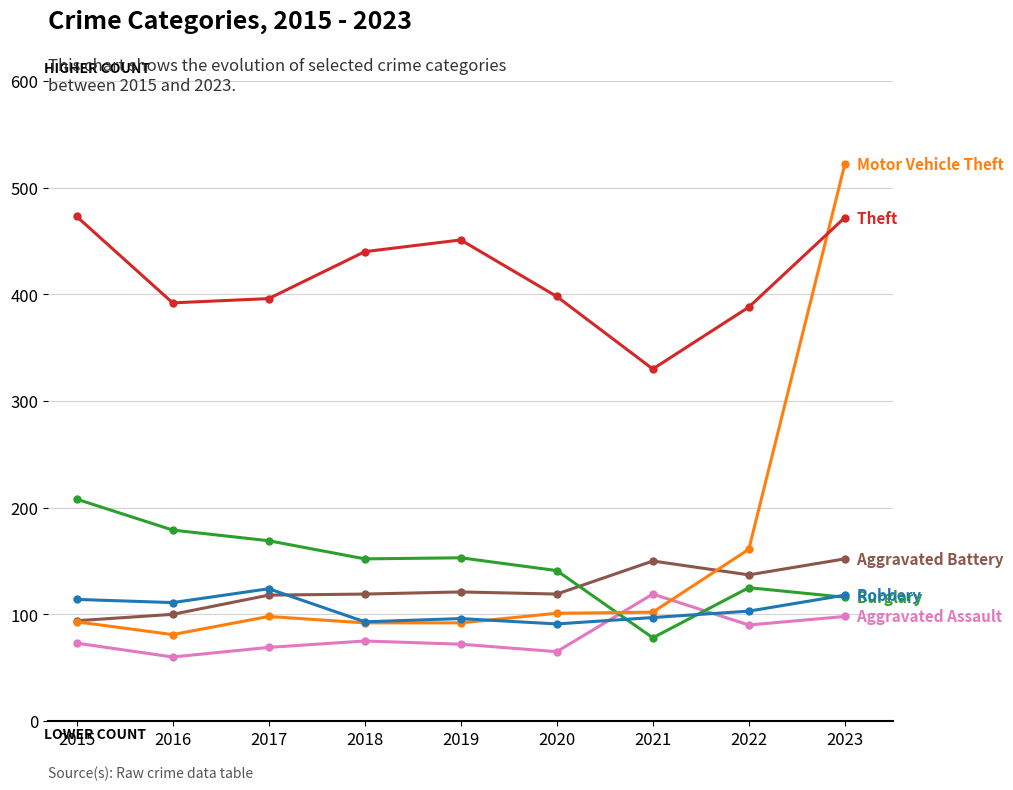

What is the total value across all series at 2018?

971